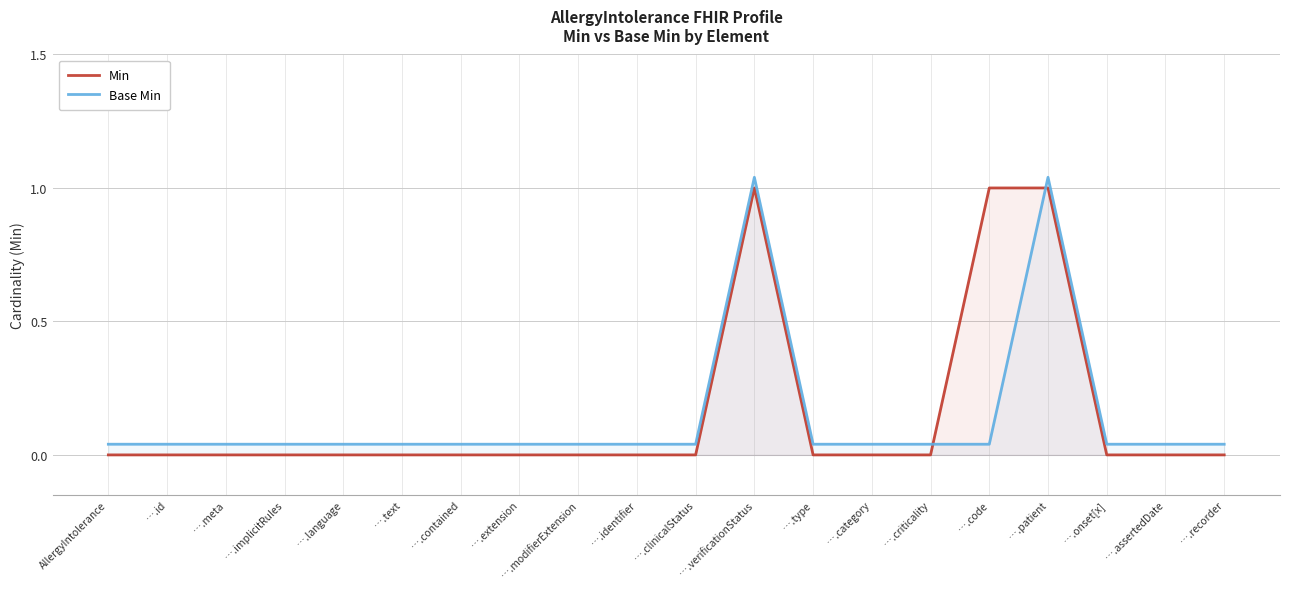

Reading right to left, extract all data points from this chart.

Min: 0.0	0.0	0.0	1.0	1.0	0.0	0.0	0.0	1.0	0.0	0.0	0.0	0.0	0.0	0.0	0.0	0.0	0.0	0.0	0.0
Base Min: 0.0	0.0	0.0	1.0	0.0	0.0	0.0	0.0	1.0	0.0	0.0	0.0	0.0	0.0	0.0	0.0	0.0	0.0	0.0	0.0